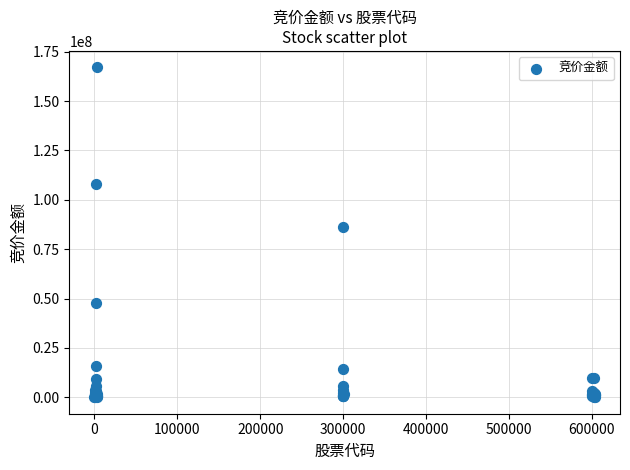

What Y value in the scatter plot is closest to 83531448?

86078784